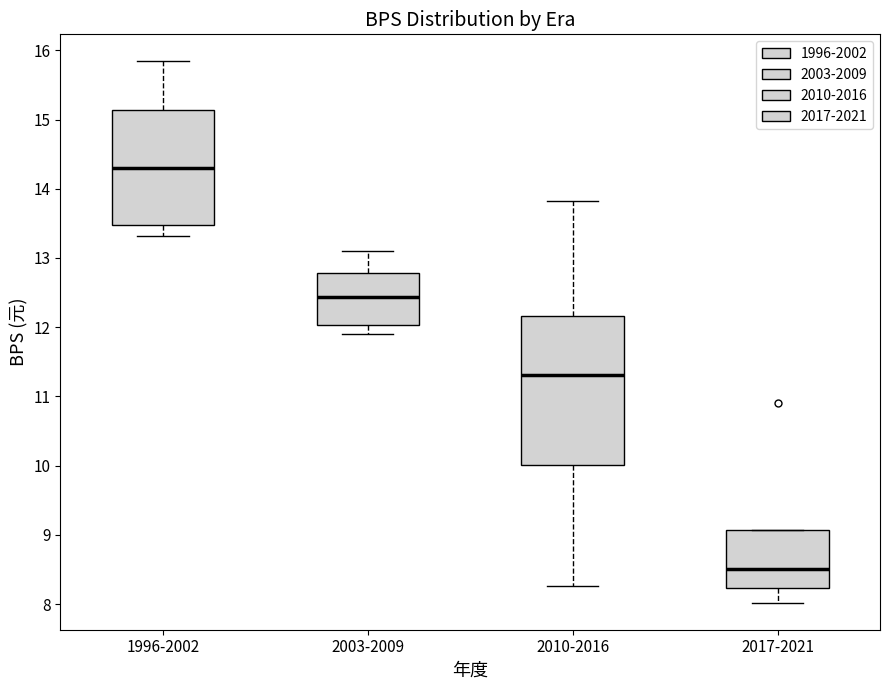

Which box has the lowest median line?

2017-2021